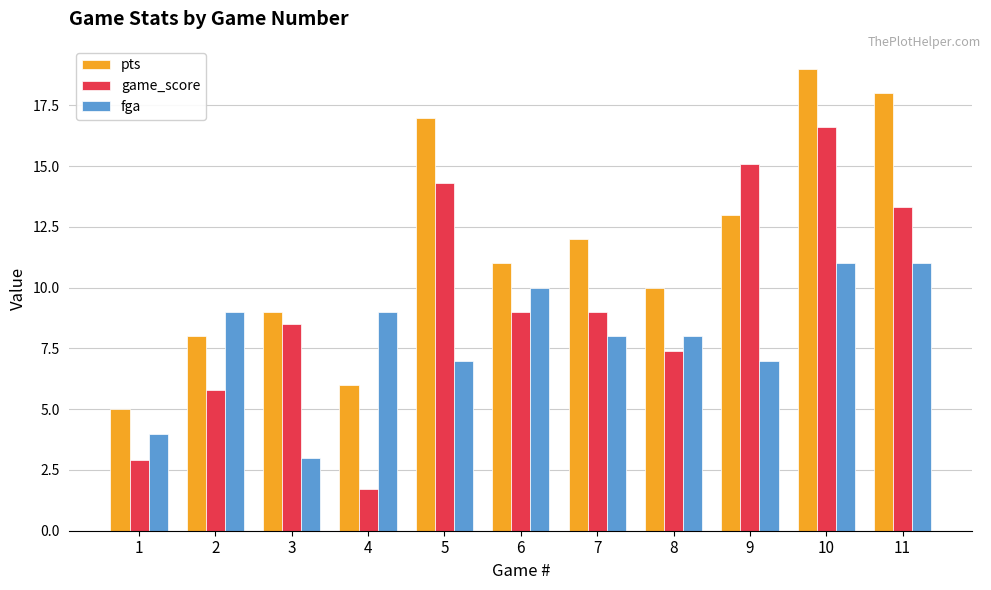

List the labels in order of pts value, smallest first.

1, 4, 2, 3, 8, 6, 7, 9, 5, 11, 10